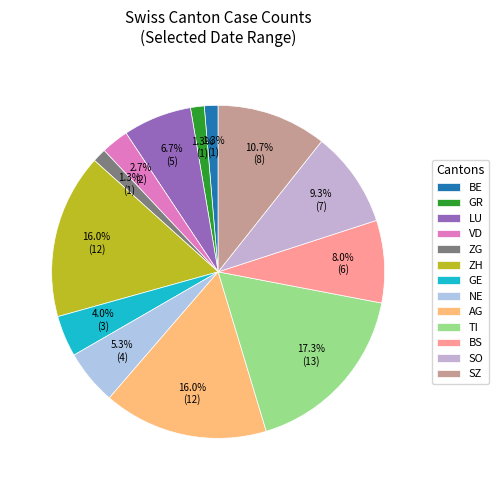

What portion of the pie excludes NE?

94.7%